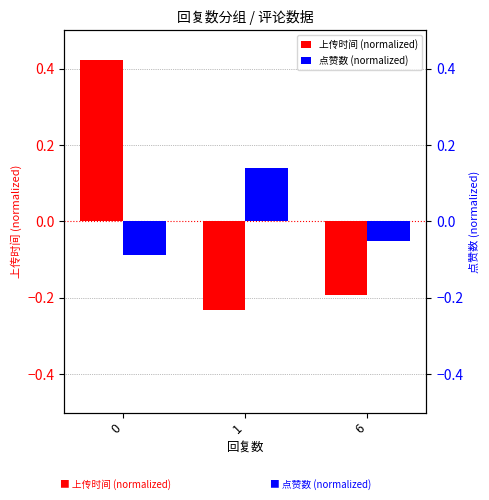

Reading left to right, what are all the values shown in this chart?

上传时间 (normalized): 0.4	-0.2	-0.2
点赞数 (normalized): -0.1	0.1	-0.1